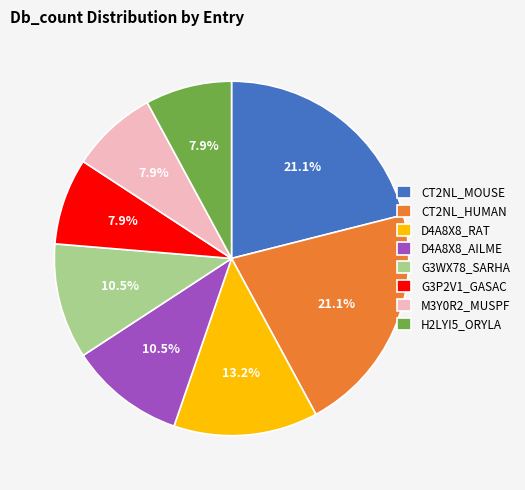

Count the number of slices in the pie.

8